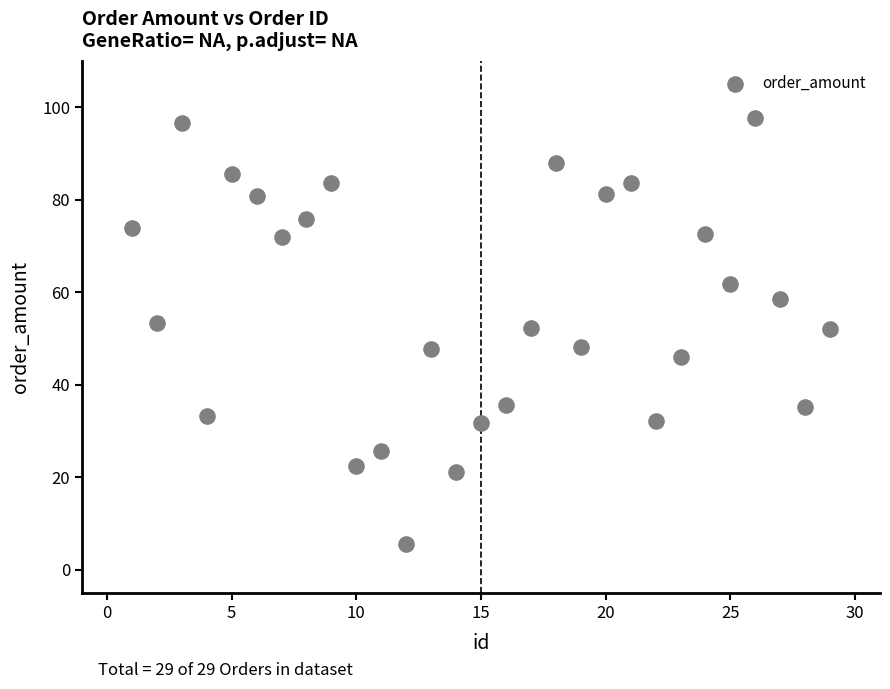

What is the range of X values (max minus min)?

28.0